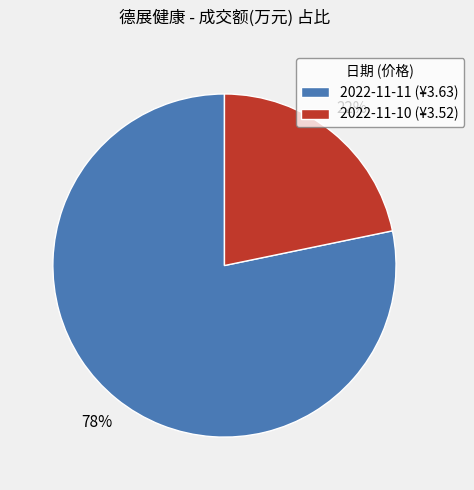

Combined, do 2022-11-10 (¥3.52) and 2022-11-11 (¥3.63) account for over 50%?

Yes